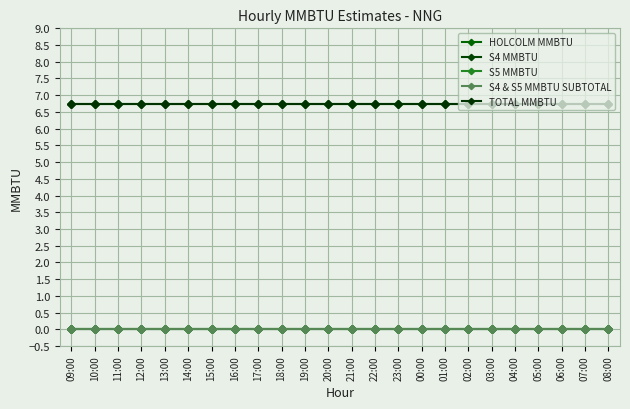

What is the spread (max minus min) of values at 06:00?

6.8